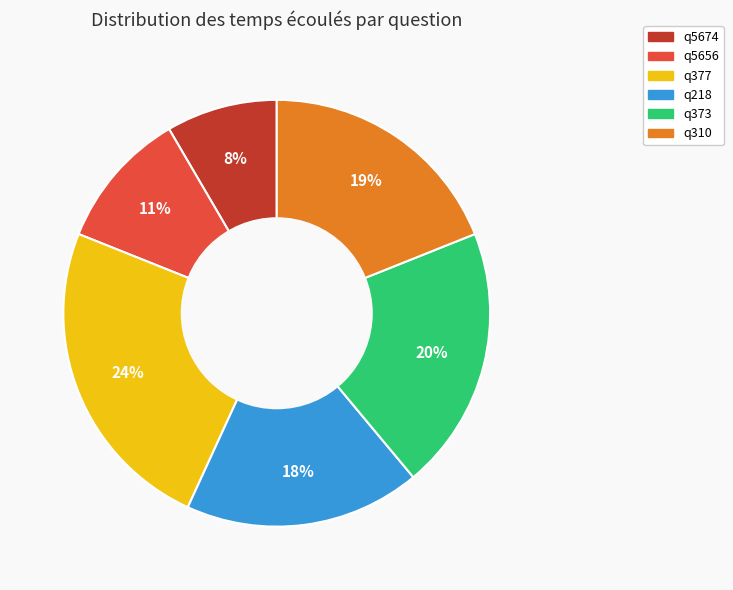

True or false: q5656 accounts for 24% of the total.

False